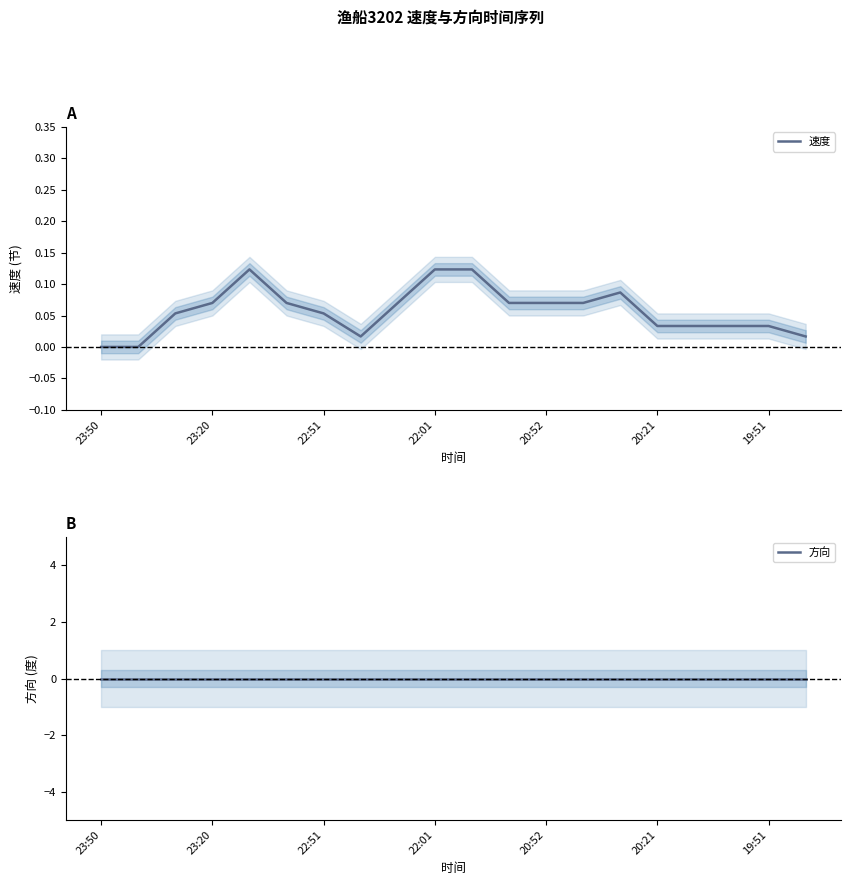

What is the value of the 速度 point at the 9th from the left?

0.1